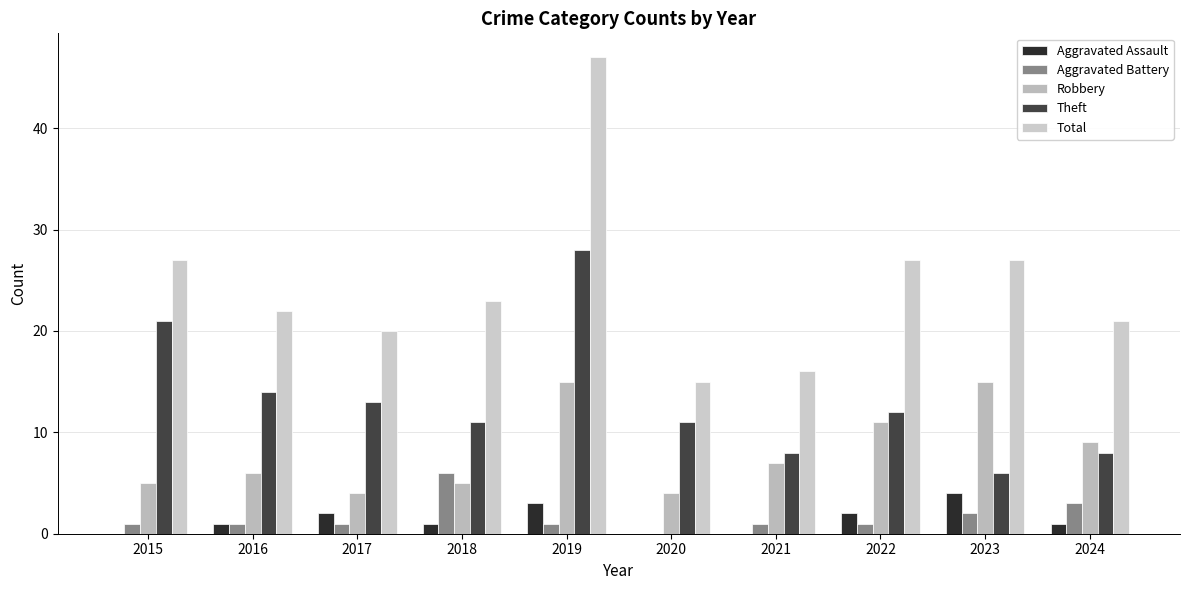

Which series has the largest total across all categories?

Total